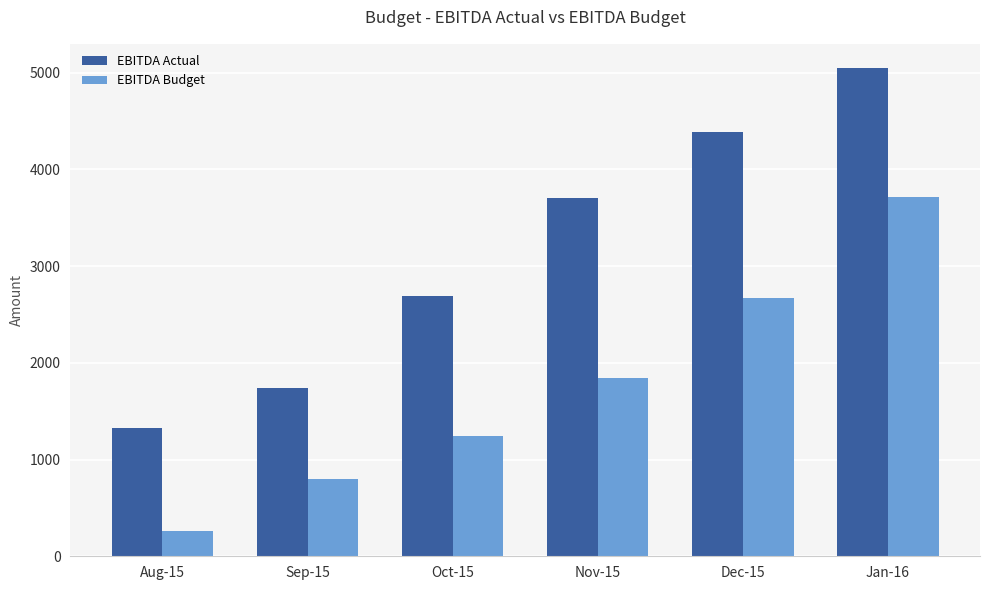

What is the label of the 5th bar from the left?

Dec-15